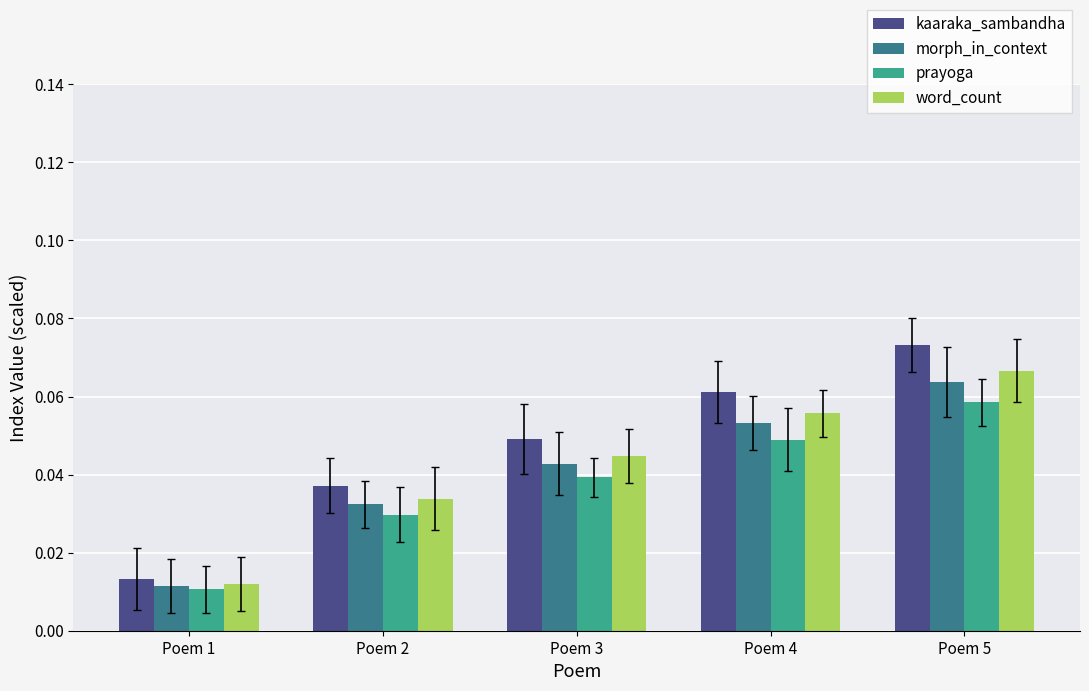

How many bars are there in each group?

4